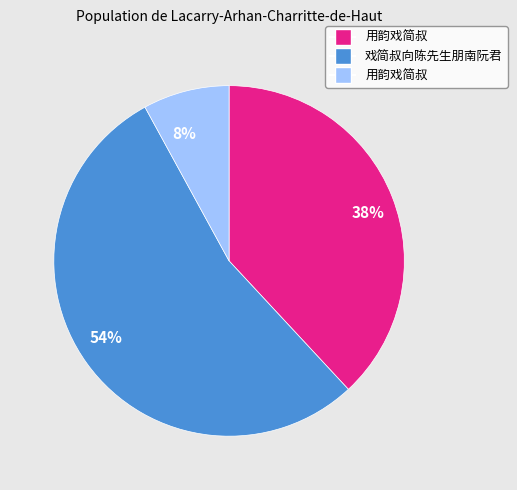

To the nearest percent, what is the average slice percentage?

33%